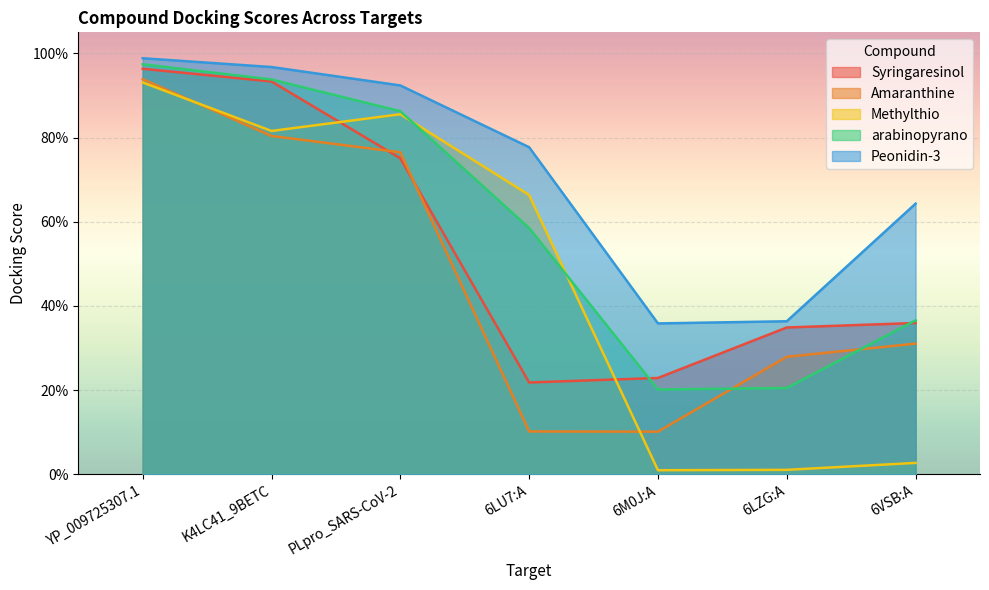

Between which two adjacent categories do Syringaresinol and arabinopyrano first intersect?

6LU7:A and 6M0J:A